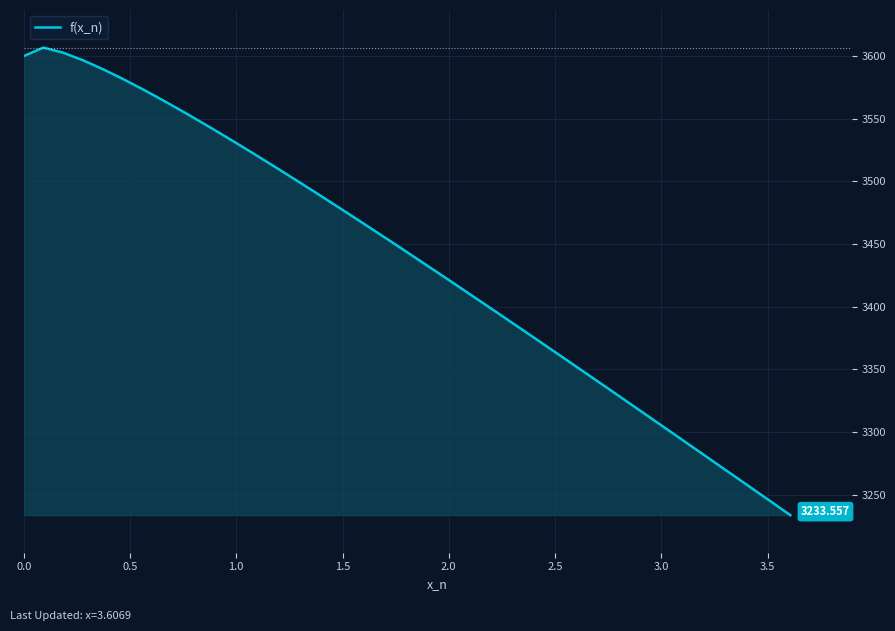

How many interior local peaks (higher than both neighbors) does the data have?

1